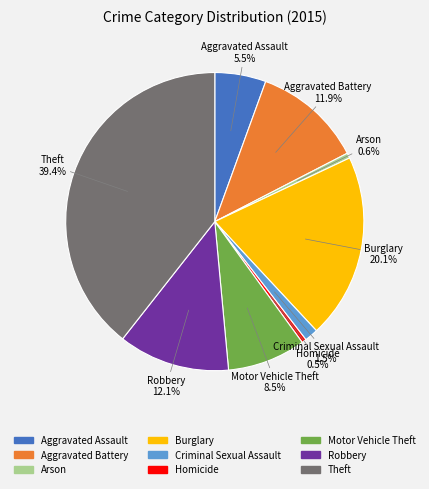

Does Theft represent more than half of the total?

No